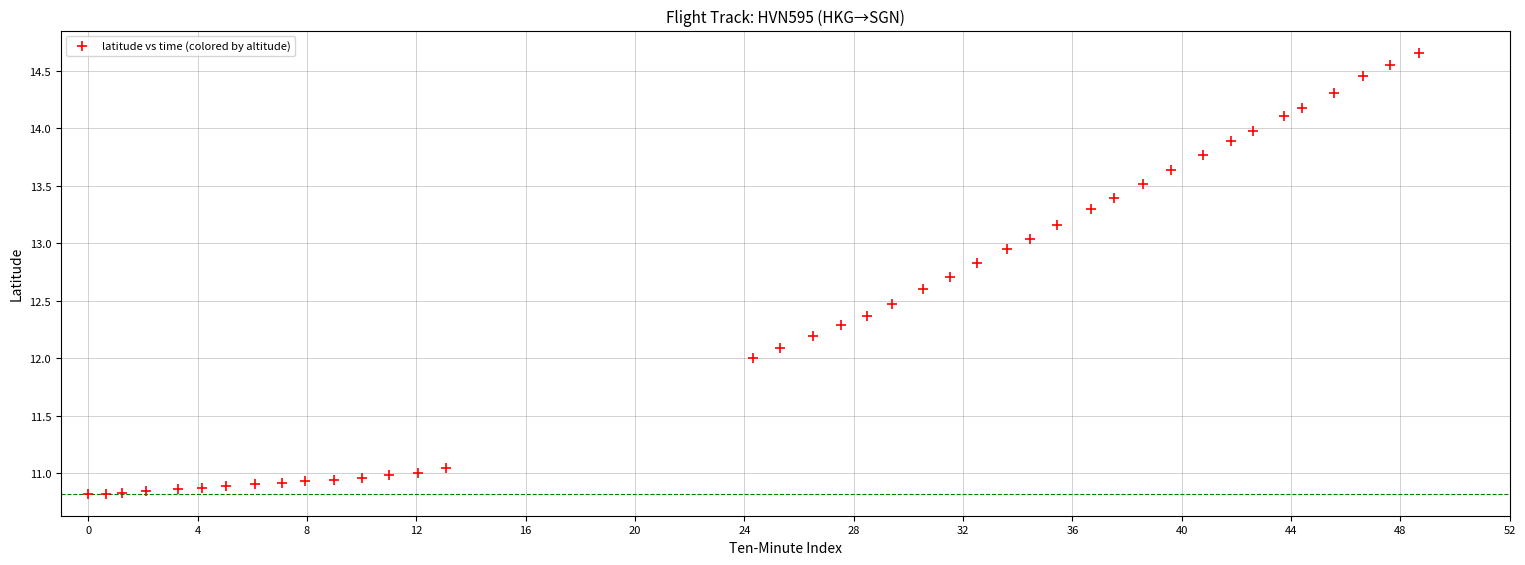

What is the range of X values (max minus min)?

48.7